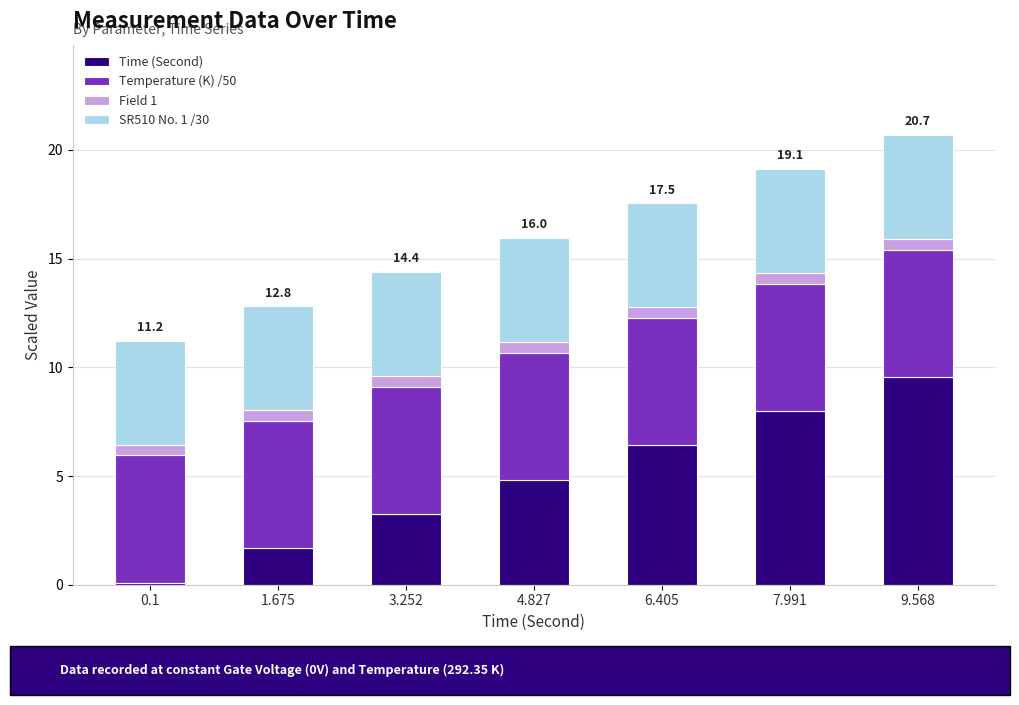

Which category has the highest value in the Time (Second) series?

9.568